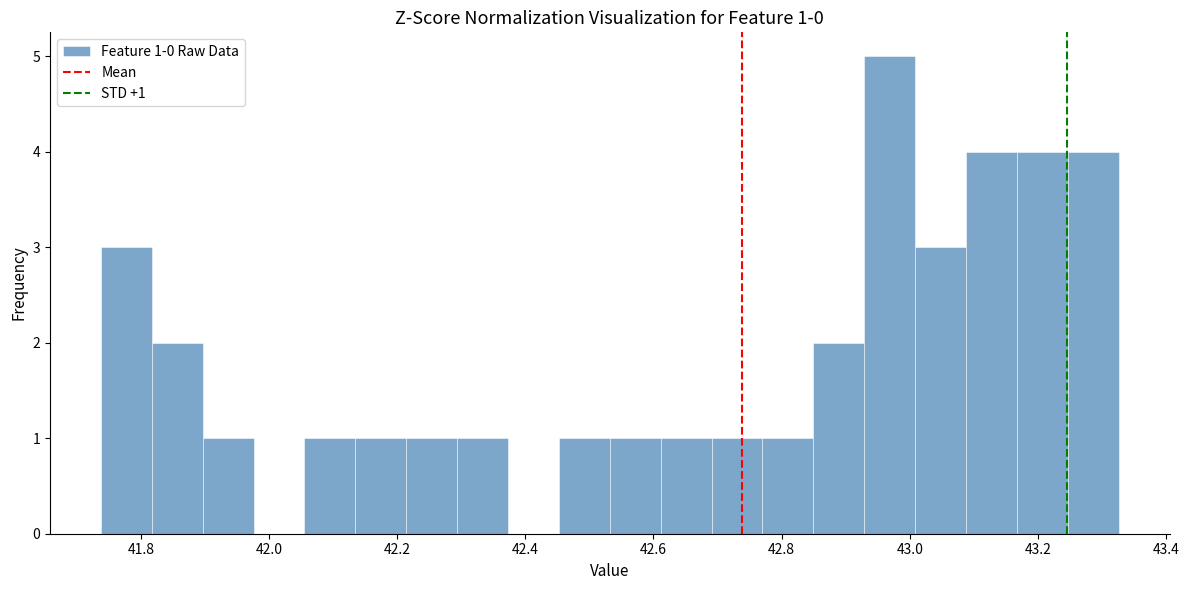

Read against the x-axis, roughly where is the centre of the tallest bar?

42.96